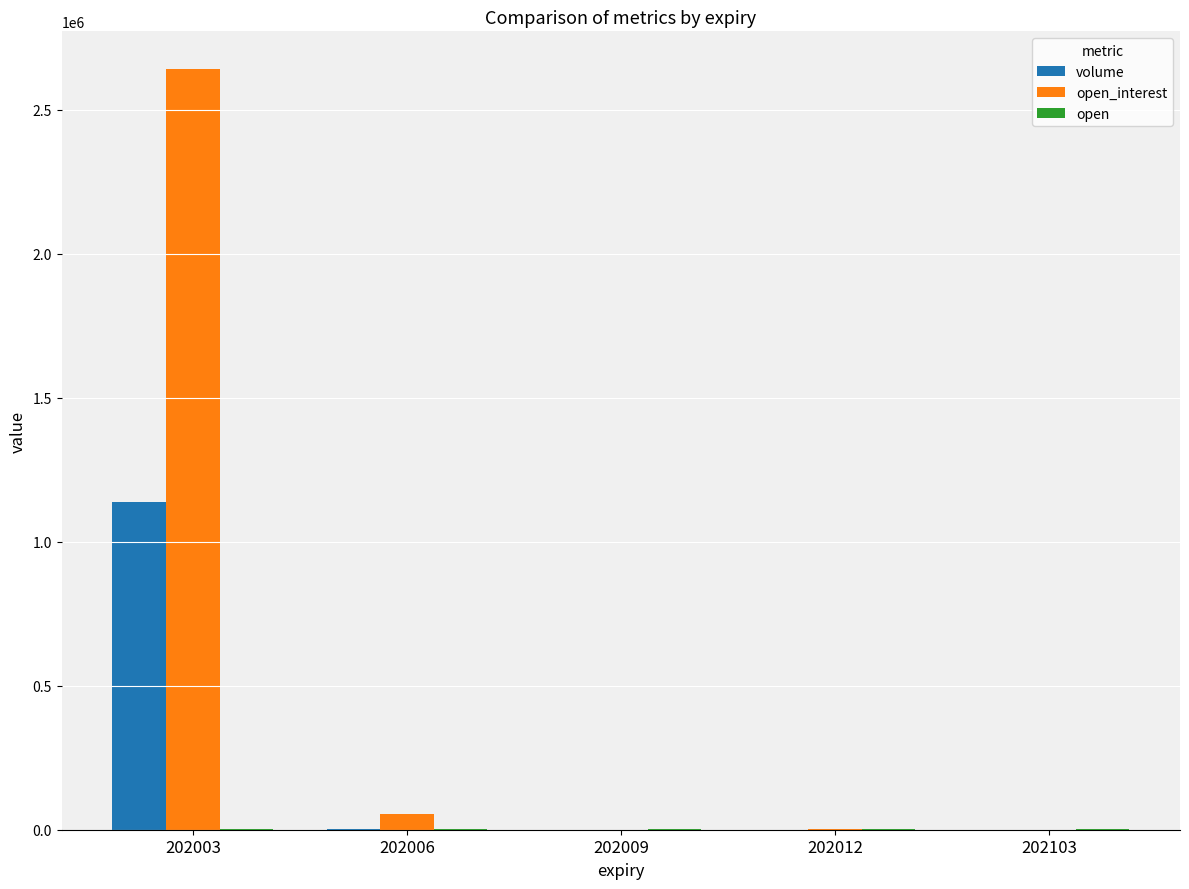

How many distinct data groups are displayed?

3